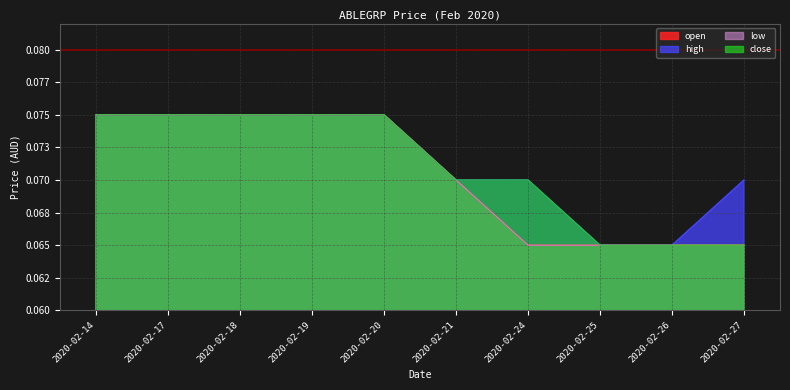

True or false: close and low intersect in this chart.

False